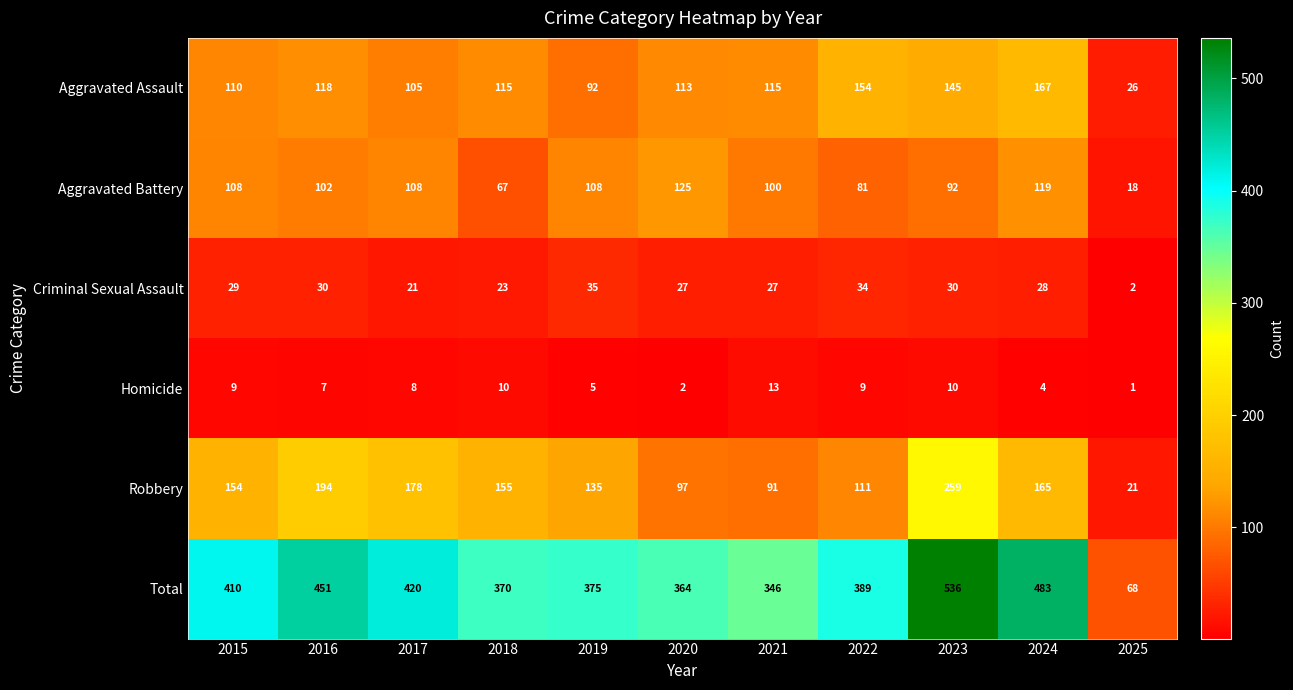

The Criminal Sexual Assault series shows 33 at 2017. True or false?

False